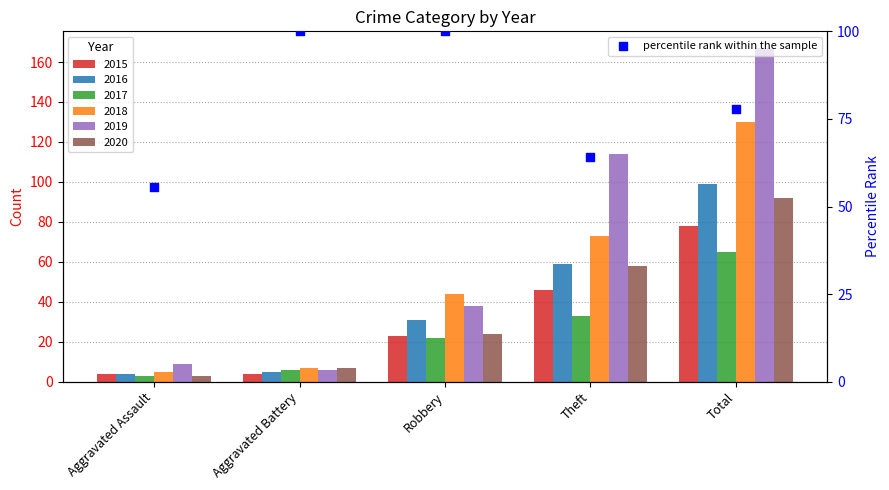

What is the change in value from Robbery to Total?

-22.2